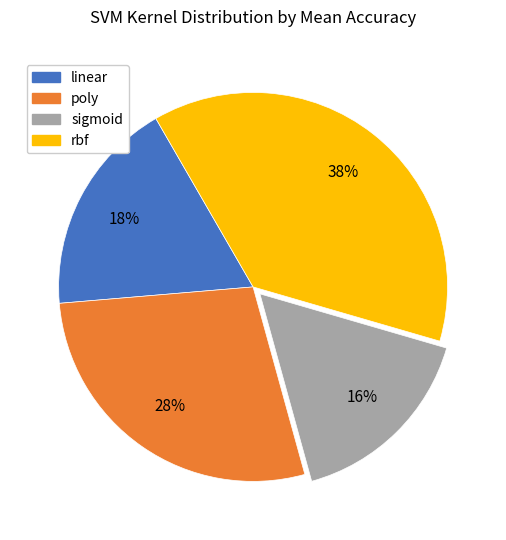

To the nearest percent, what portion does sigmoid represent?

16%